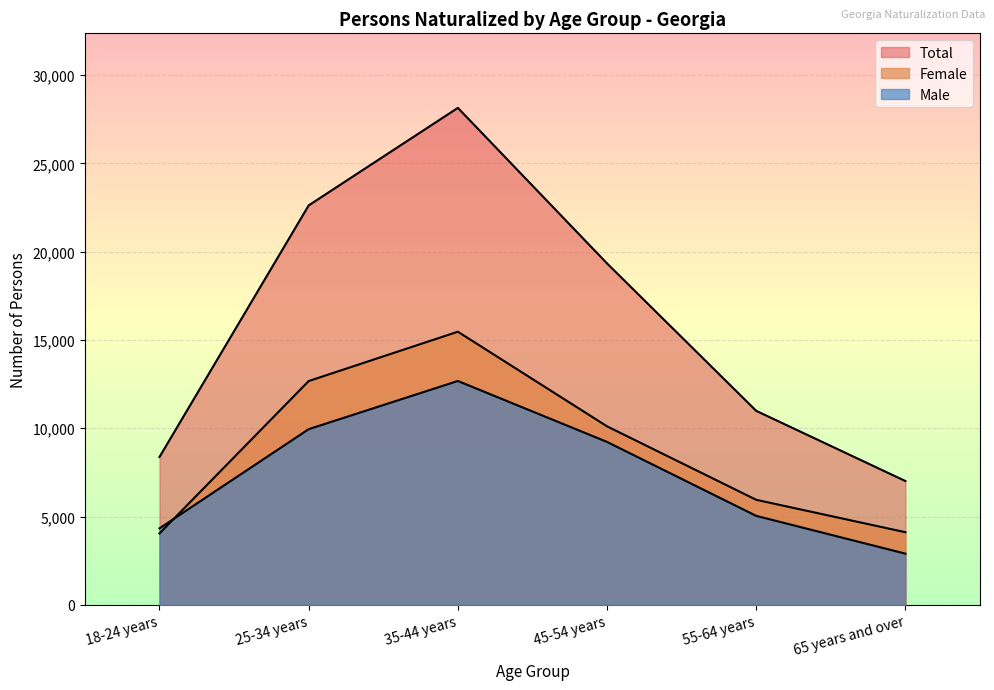

Where is Female nearest to the value 9755?

45-54 years